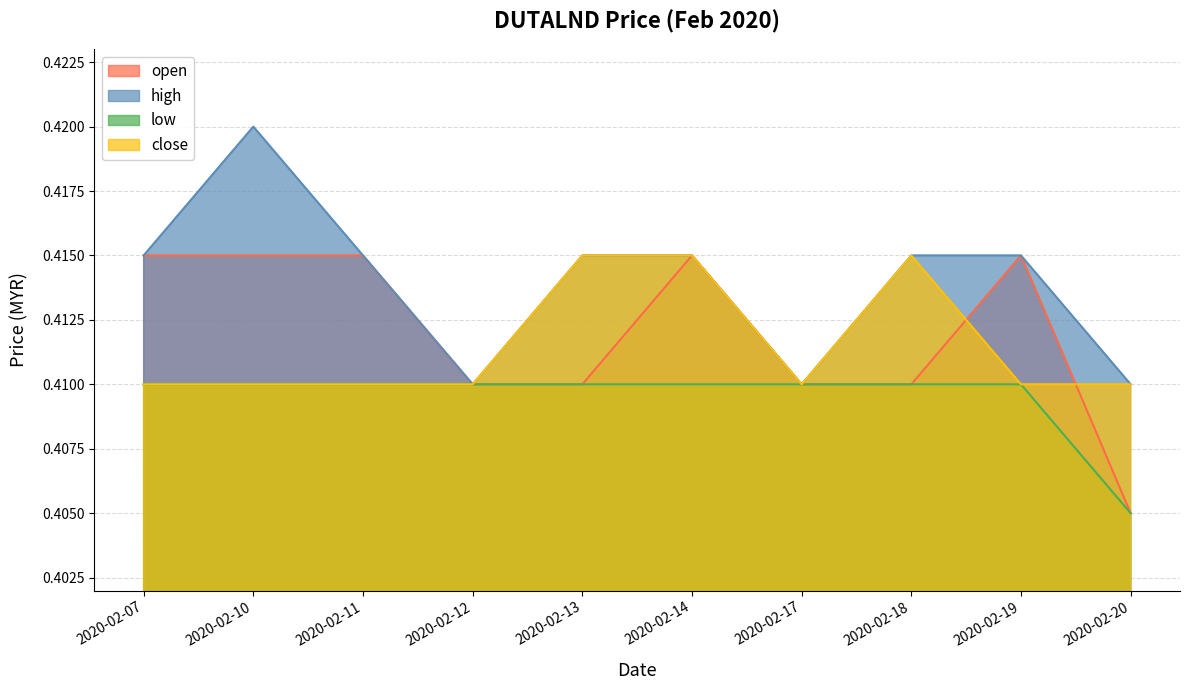

True or false: open and high cross at least once.

False